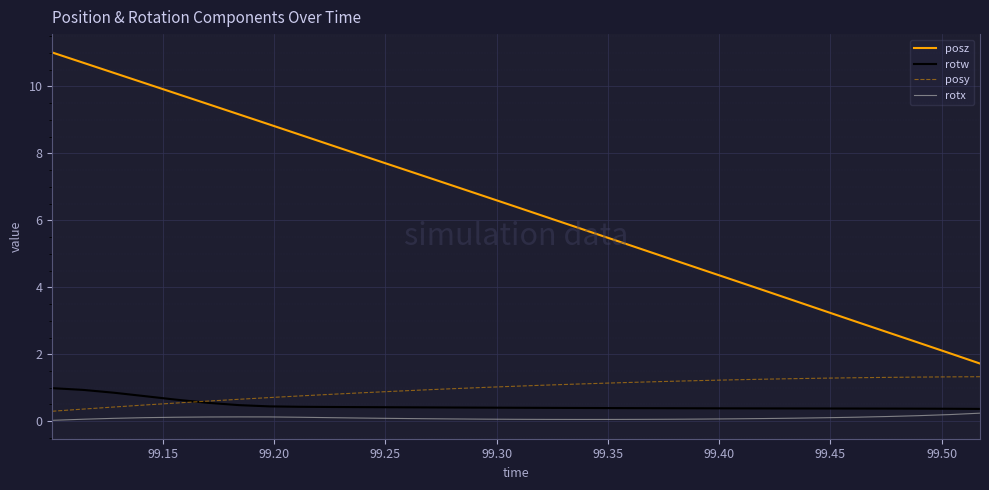

List the series in order of their peak value, lowest first.

rotx, rotw, posy, posz